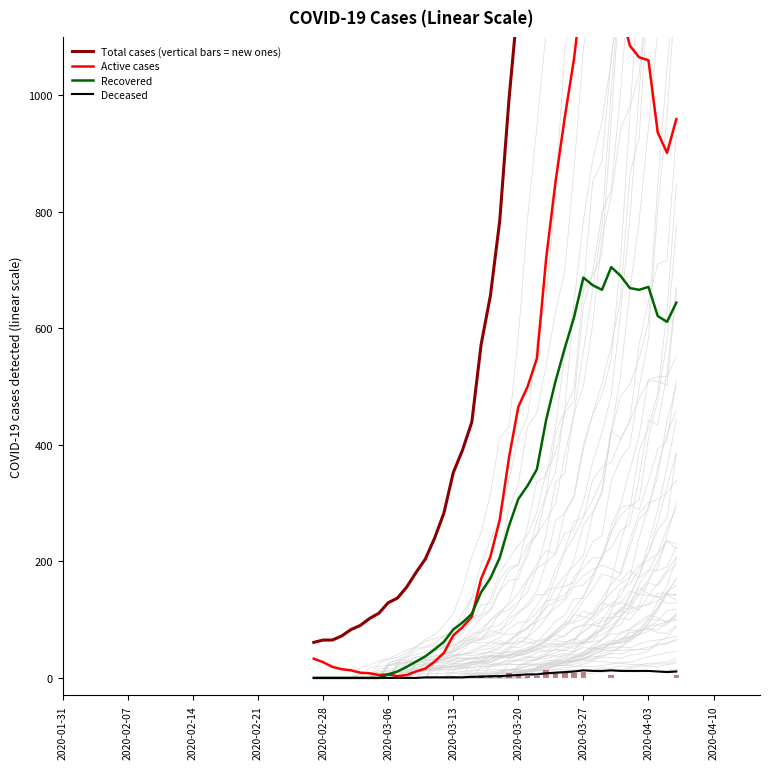

What is the maximum value for Total cases (vertical bars = new ones)?

2638